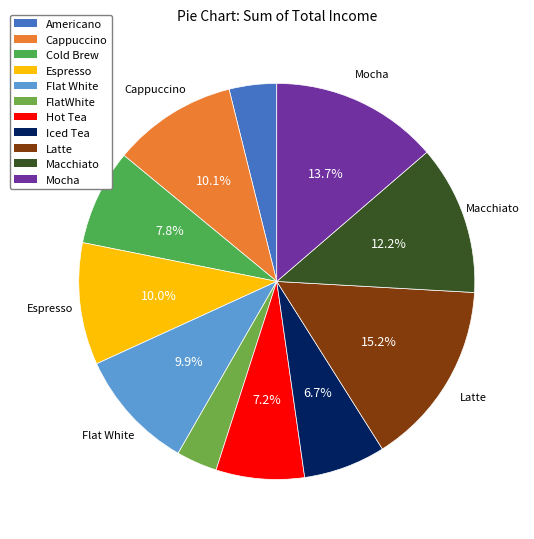

To the nearest percent, what is the difference between the largest and smallest slice percentages?

12%